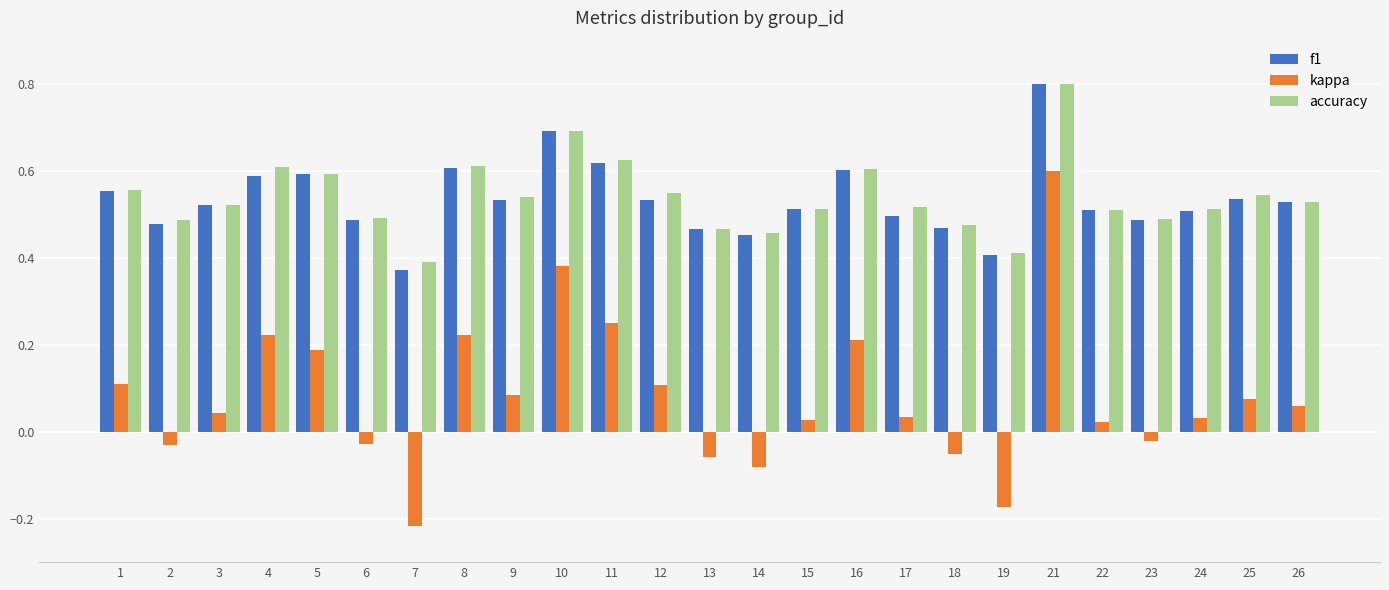

What is the sum of all f1 values?

13.4